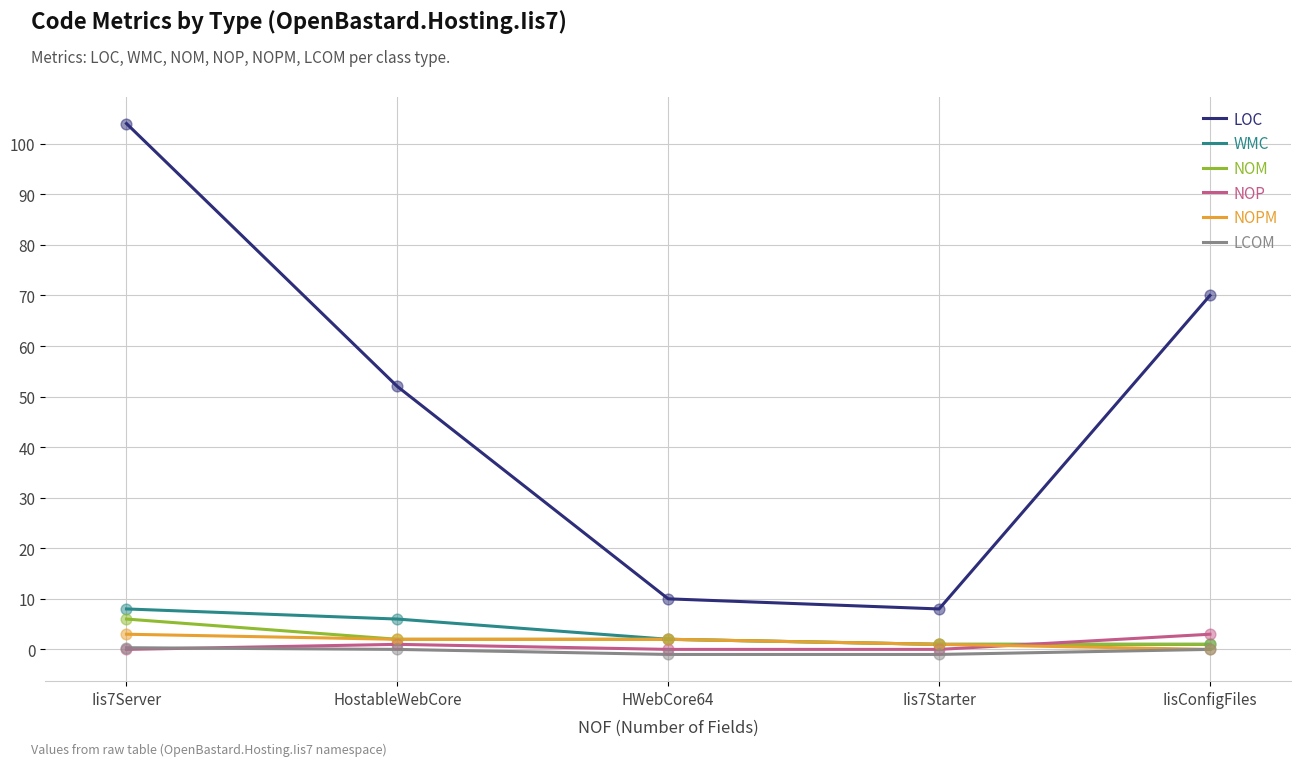

Which series changed the most between HostableWebCore and Iis7Starter?

LOC